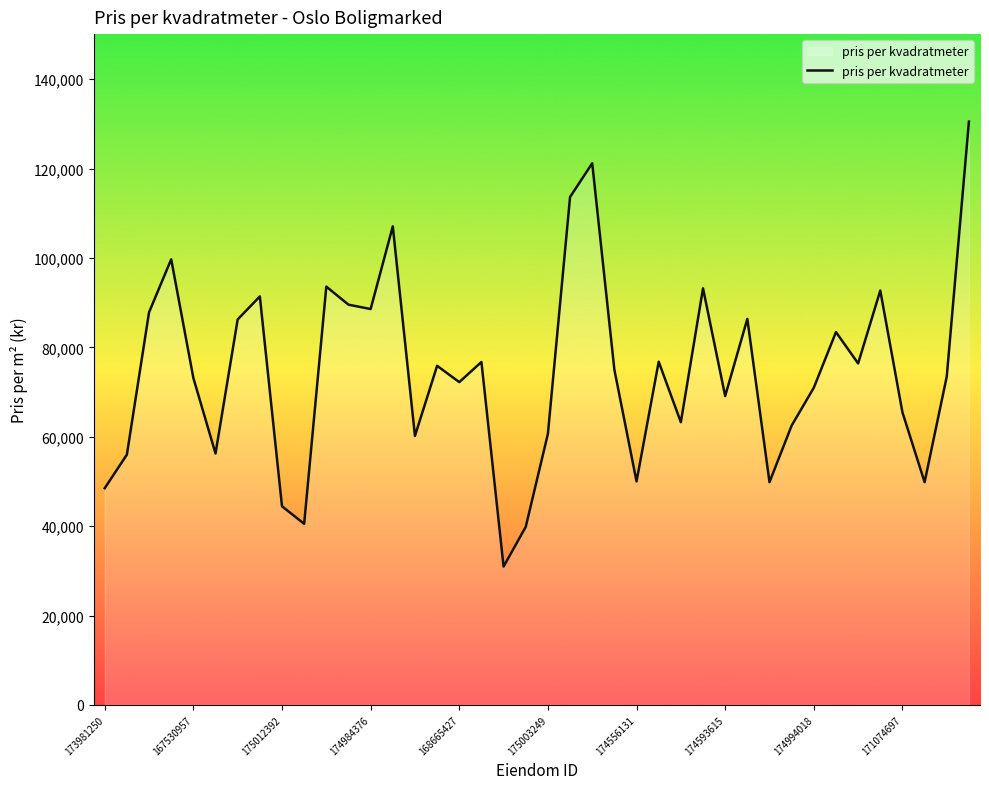

What is the maximum value shown in the chart?

130508